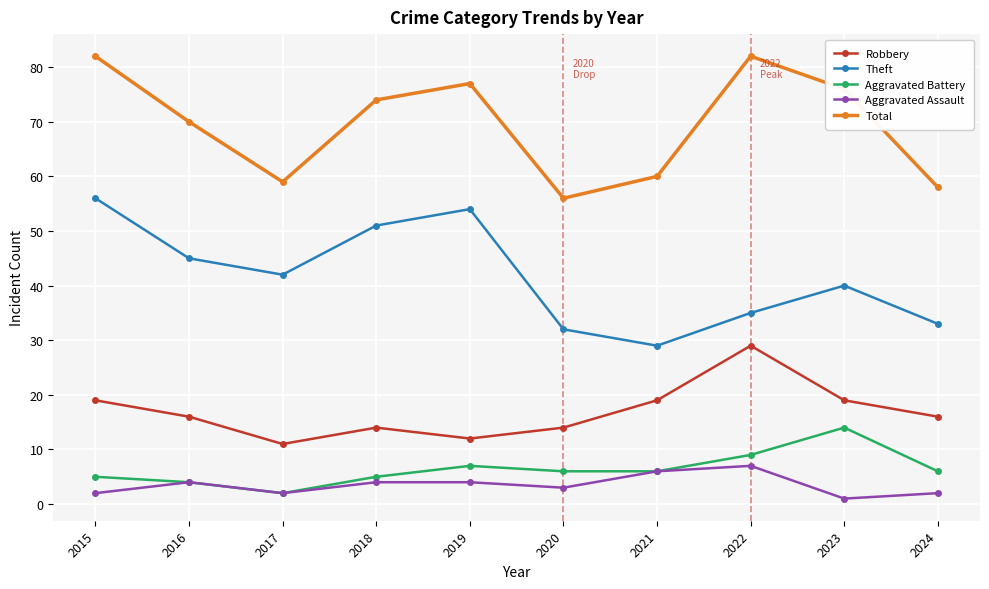

Where is the first local minimum for Aggravated Assault?

2017